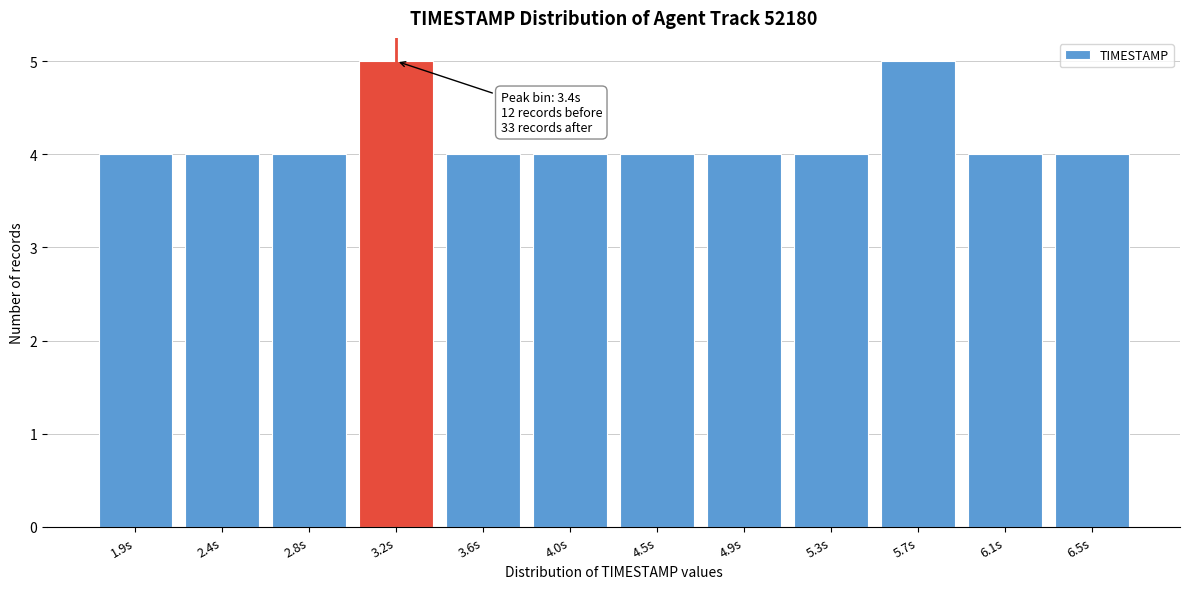

Reading right to left, transcribe all the data shown in this chart.

4	4	5	4	4	4	4	4	5	4	4	4